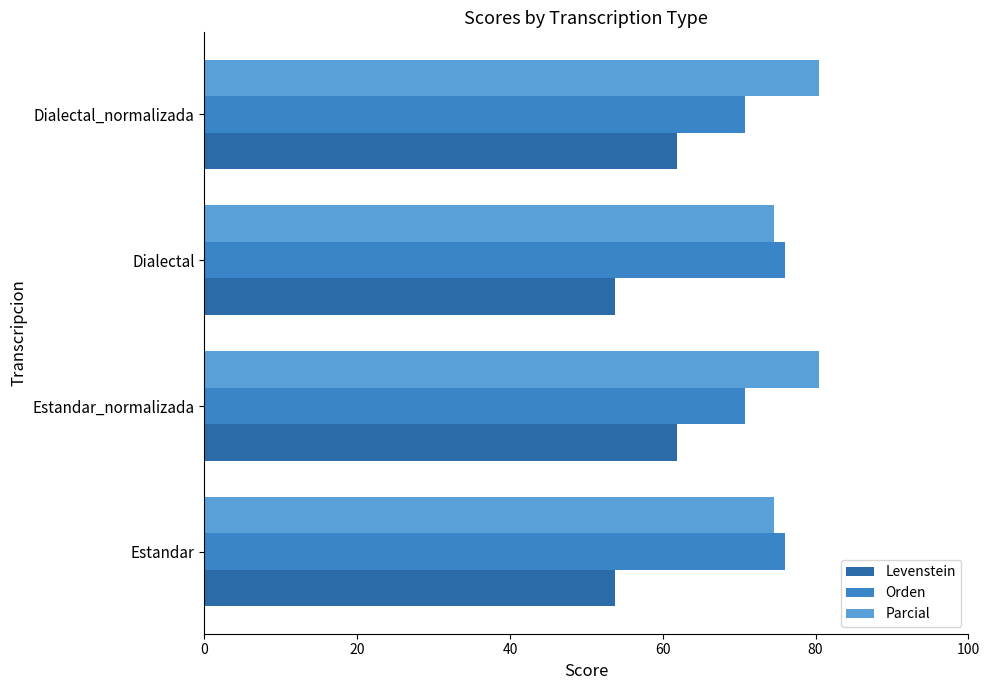

At how many categories does at least one series exceed 66?

4